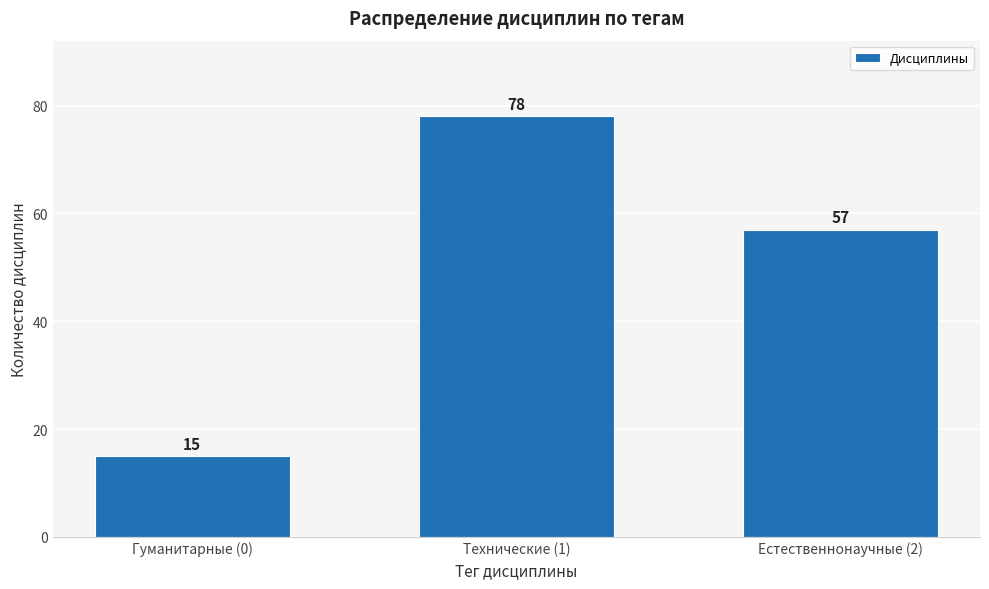

Reading right to left, list all the values displayed in this chart.

57	78	15